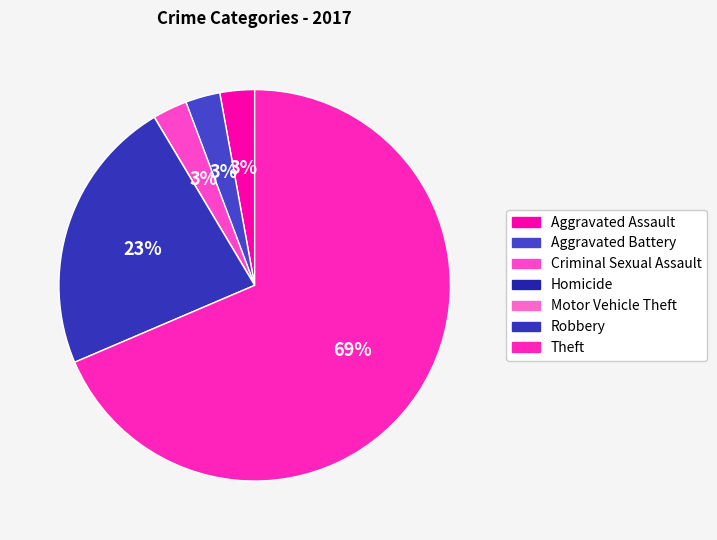

What percentage is the Robbery slice, to the nearest percent?

23%